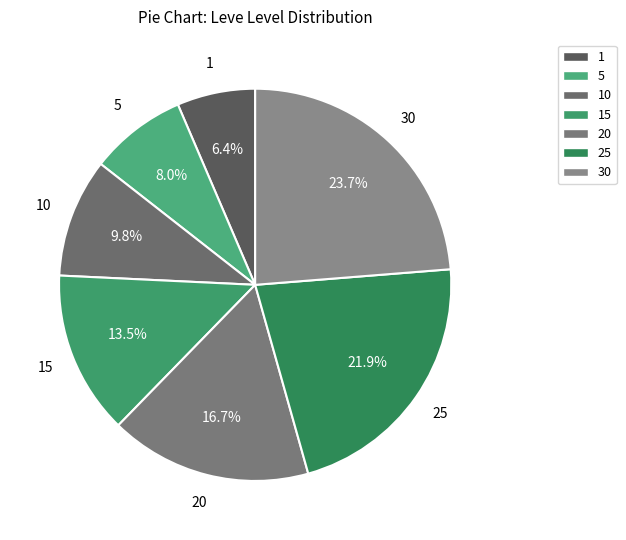

Which category has the smallest portion of the pie?

1